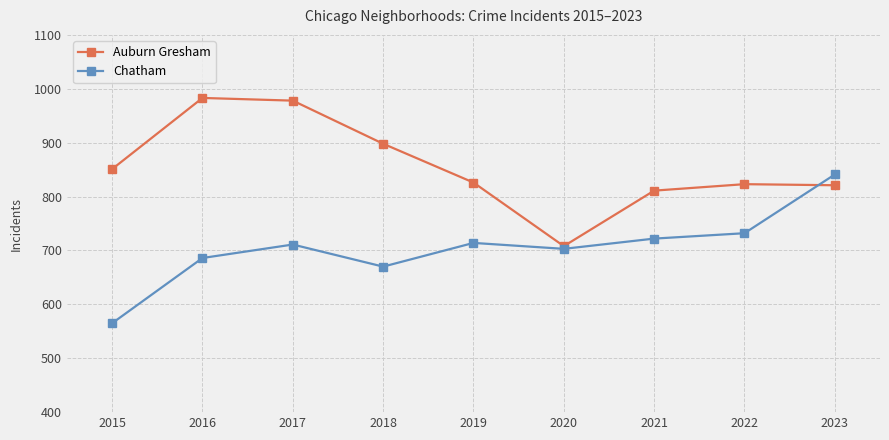

At which category does Chatham reach its first local peak?

2017